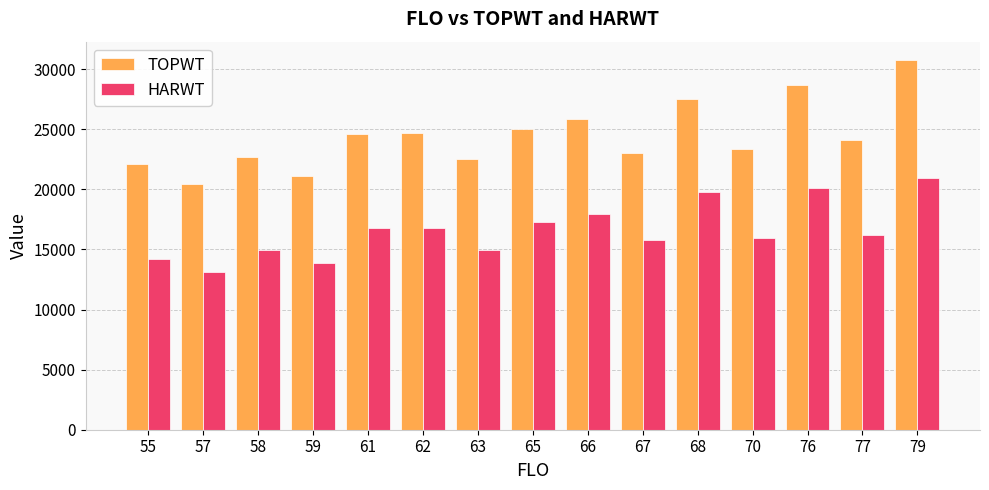

What is the total value across all series at 77?

40318